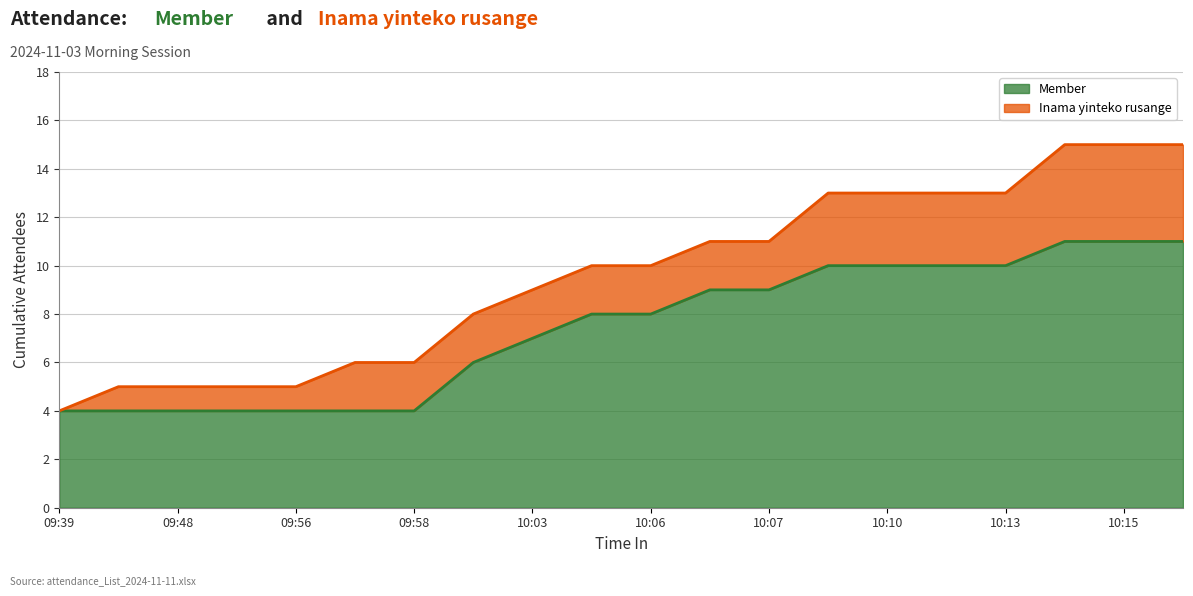

The value of Member at 09:58 is 4. True or false?

True